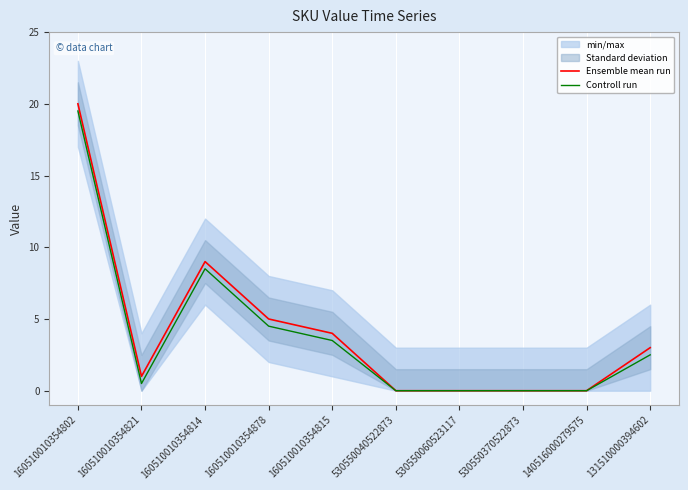

Which series has the widest spread of values?

Ensemble mean run